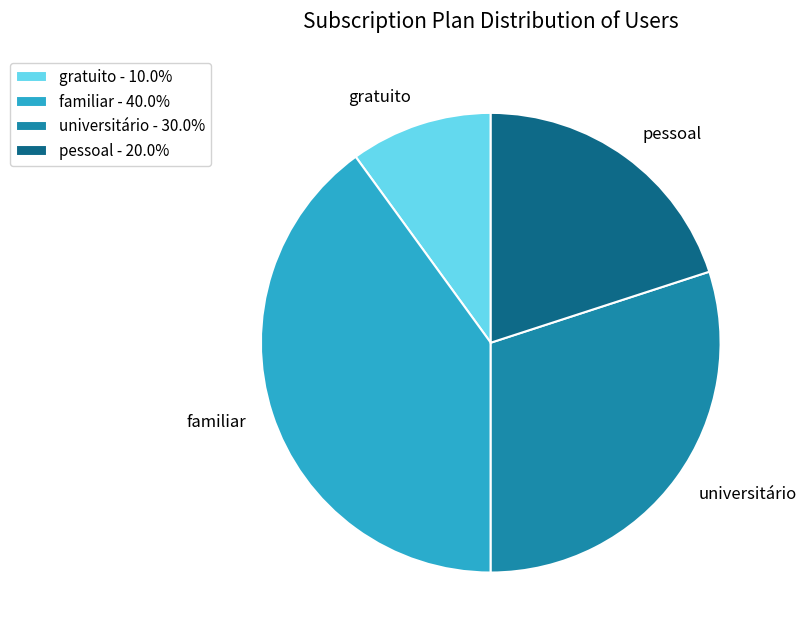

True or false: gratuito accounts for 10% of the total.

True